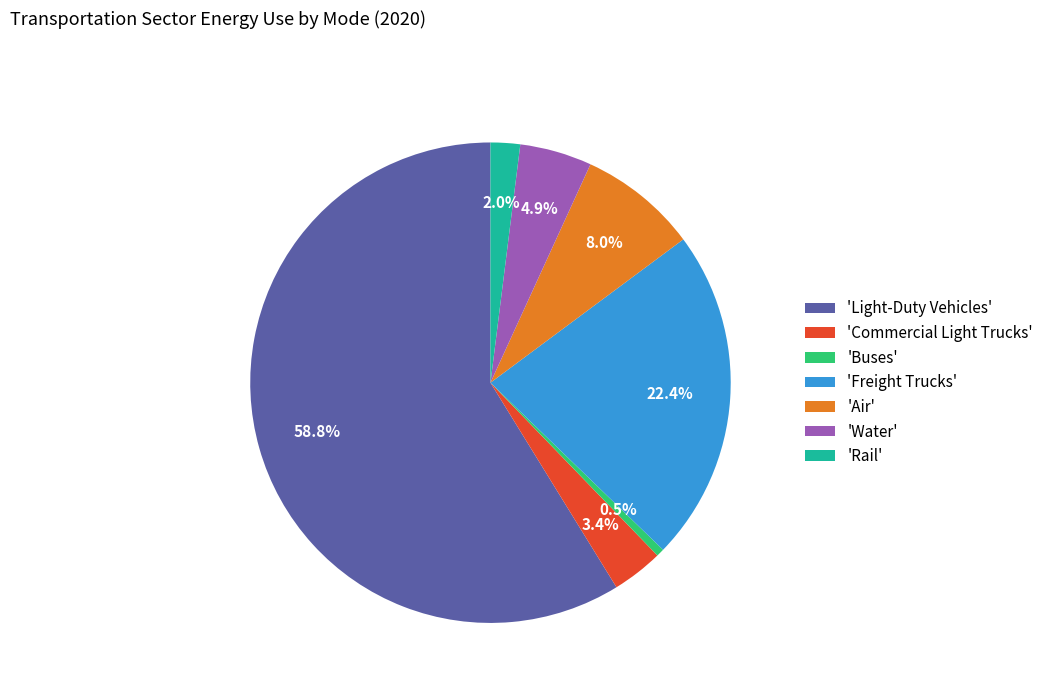

What is the majority slice?

'Light-Duty Vehicles'